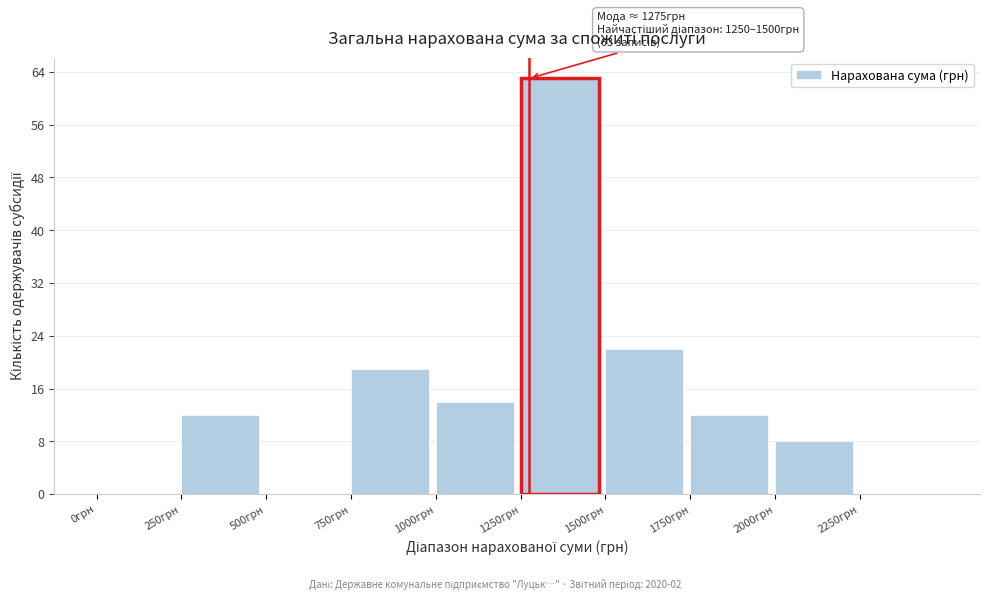

Over which range of the x-axis is the bar tallest?

1250 to 1500